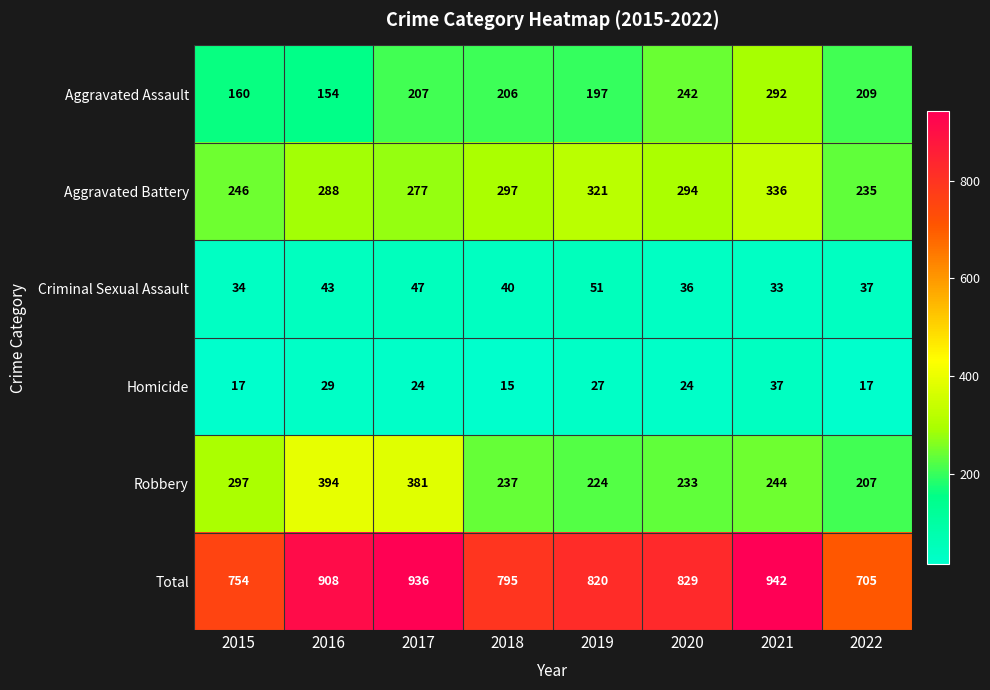

What is the difference between the maximum and minimum values in the Homicide series?

22